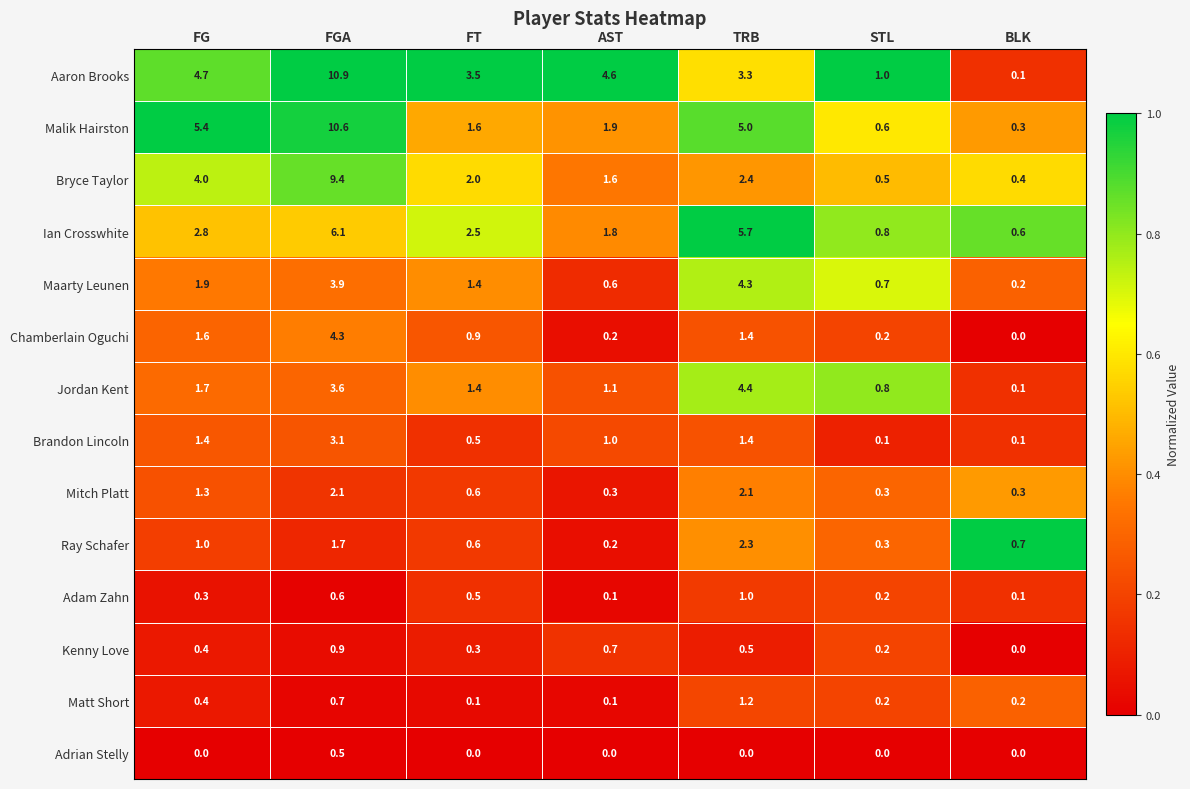

What is the sum of all Matt Short values?

2.9